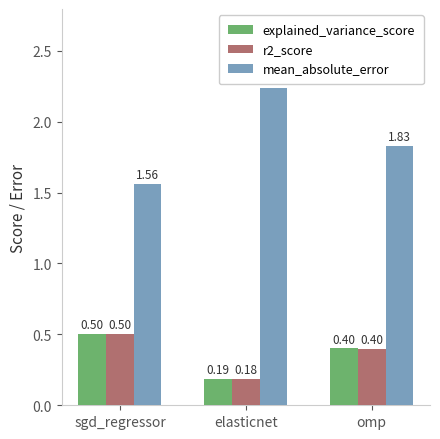

The explained_variance_score series shows 0.2 at sgd_regressor. True or false?

False